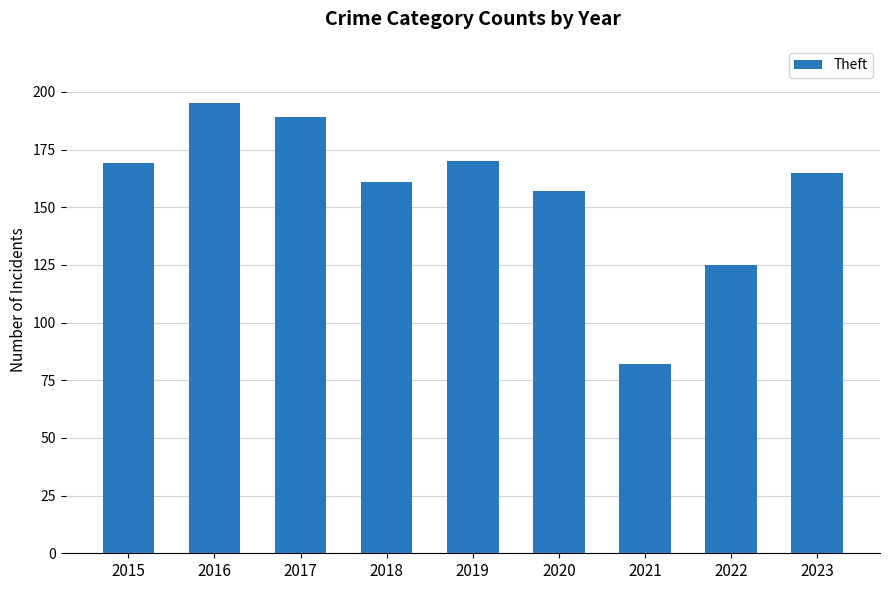

What is the sum of the values at 2016 and 2019?

365